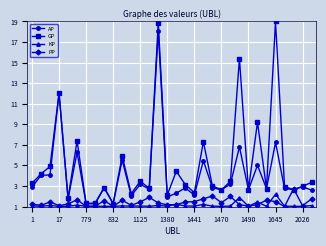

Which series has the largest range (max minus min)?

GP